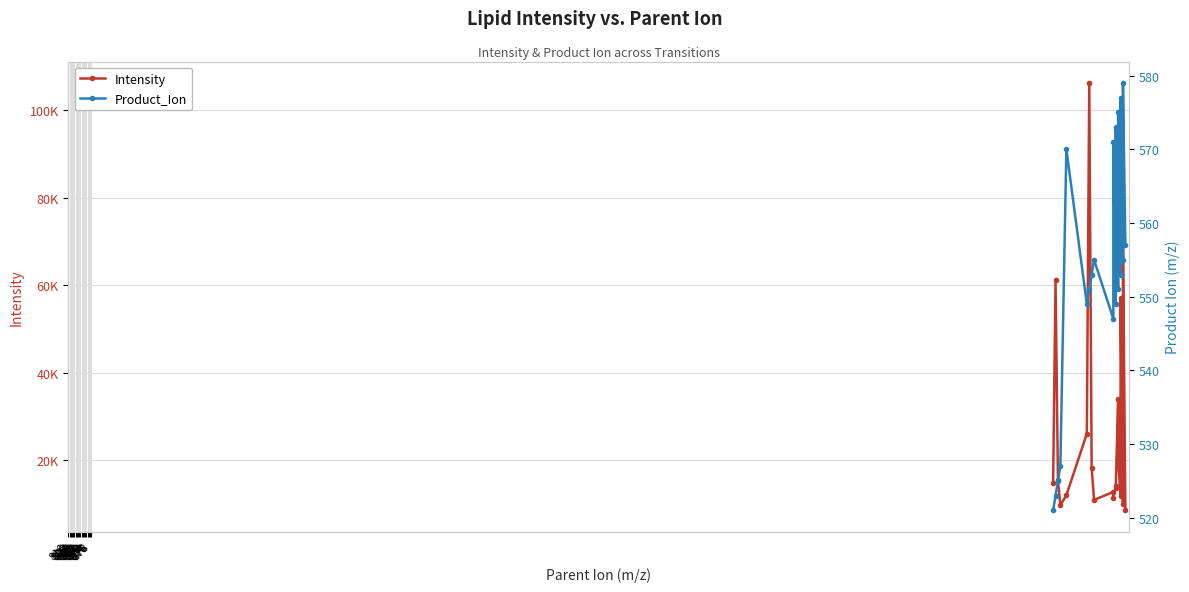

Rank the series at 846 from highest to lowest value.

Intensity, Product_Ion